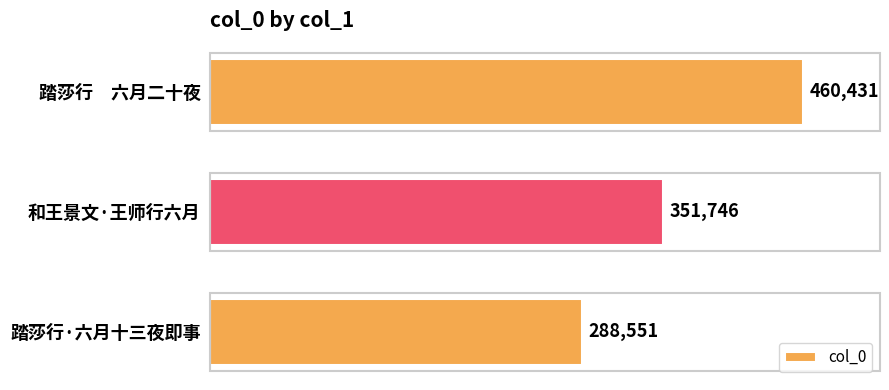

How many values are below 351746?

1